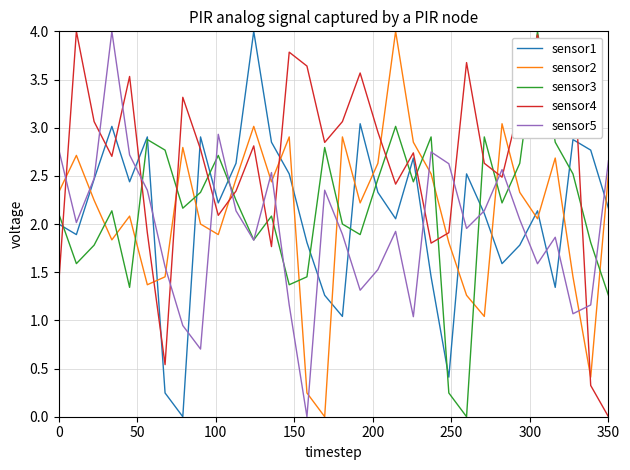

Which series has the largest total across all categories?

sensor4